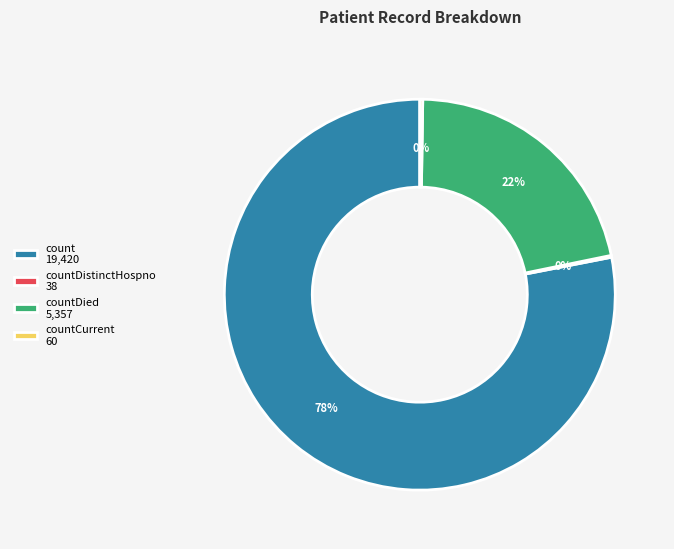

What is the largest slice in the pie chart?

count 19,420